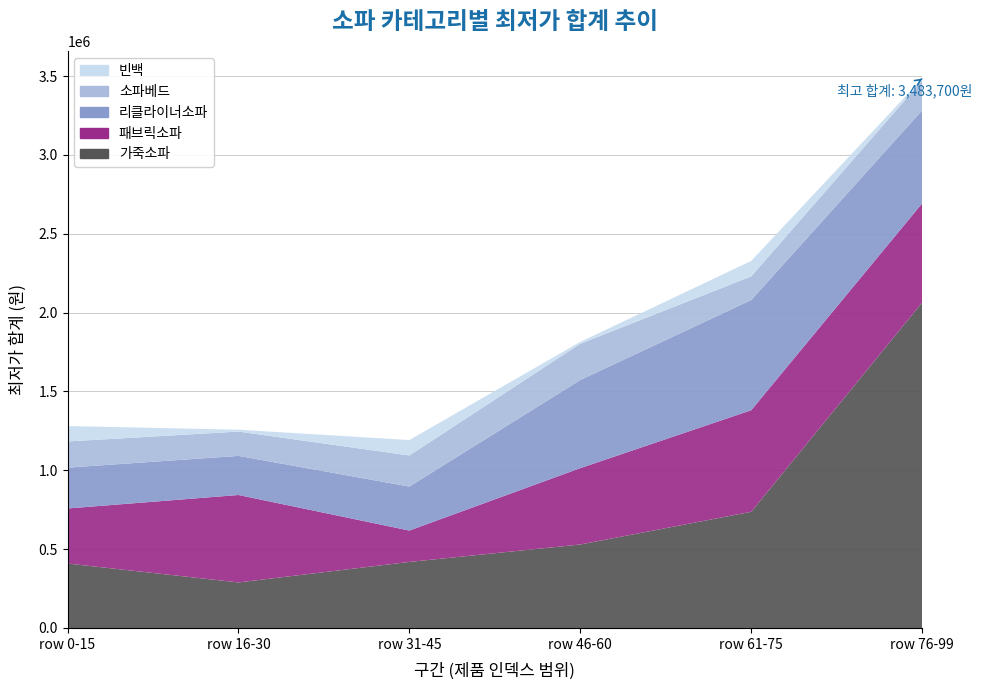

Reading left to right, what are all the values shown in this chart?

가죽소파: row 0-15=409000	row 16-30=289000	row 31-45=419000	row 46-60=529678	row 61-75=737000	row 76-99=2064000
패브릭소파: row 0-15=349000	row 16-30=554510	row 31-45=199000	row 46-60=484100	row 61-75=644000	row 76-99=628800
리클라이너소파: row 0-15=259000	row 16-30=248000	row 31-45=279000	row 46-60=559000	row 61-75=699000	row 76-99=590000
소파베드: row 0-15=166000	row 16-30=154270	row 31-45=197100	row 46-60=230000	row 61-75=149900	row 76-99=189000
빈백: row 0-15=97900	row 16-30=11900	row 31-45=97900	row 46-60=11900	row 61-75=97900	row 76-99=11900